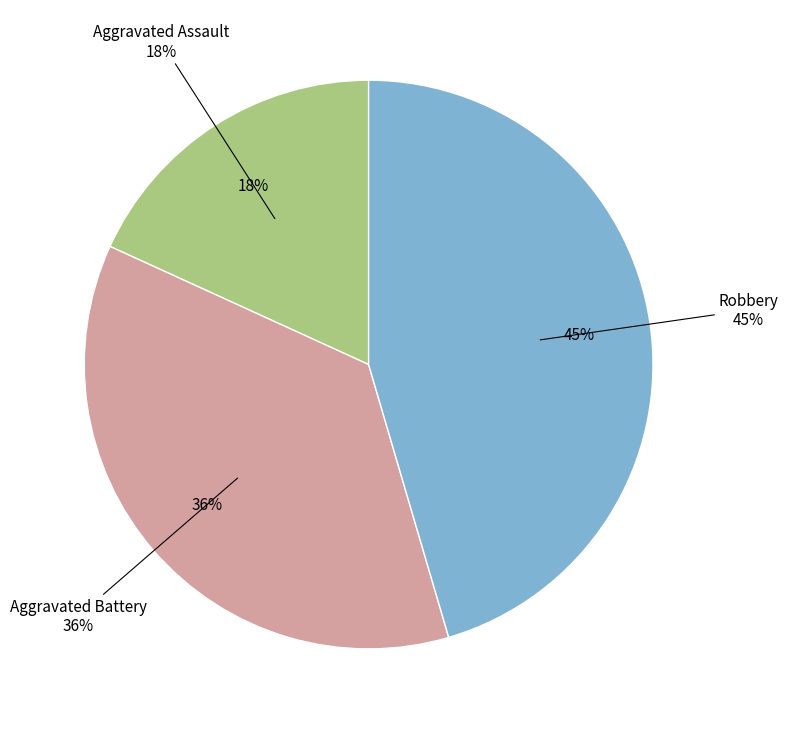

Which slice is the smallest?

Aggravated Assault